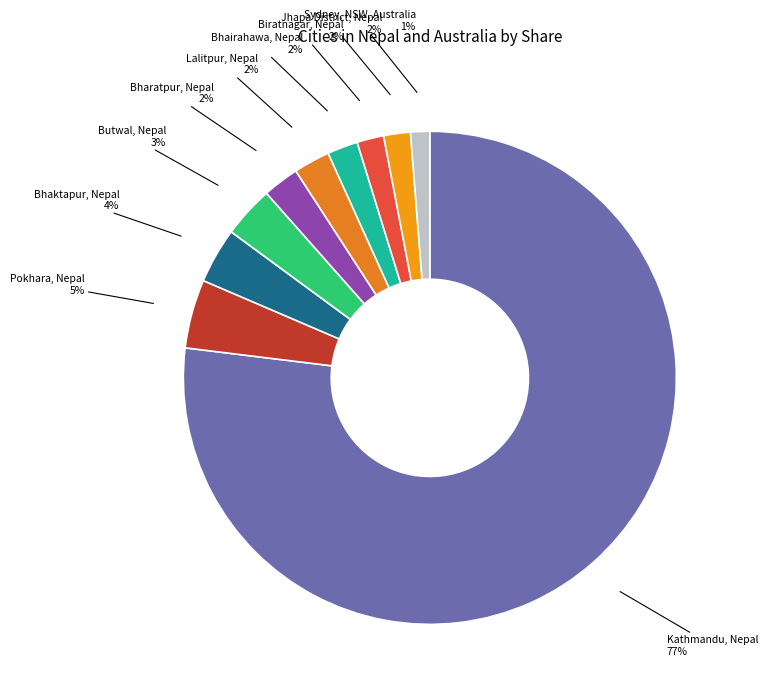

Is the sum of Bhairahawa, Nepal and Butwal, Nepal greater than half?

No